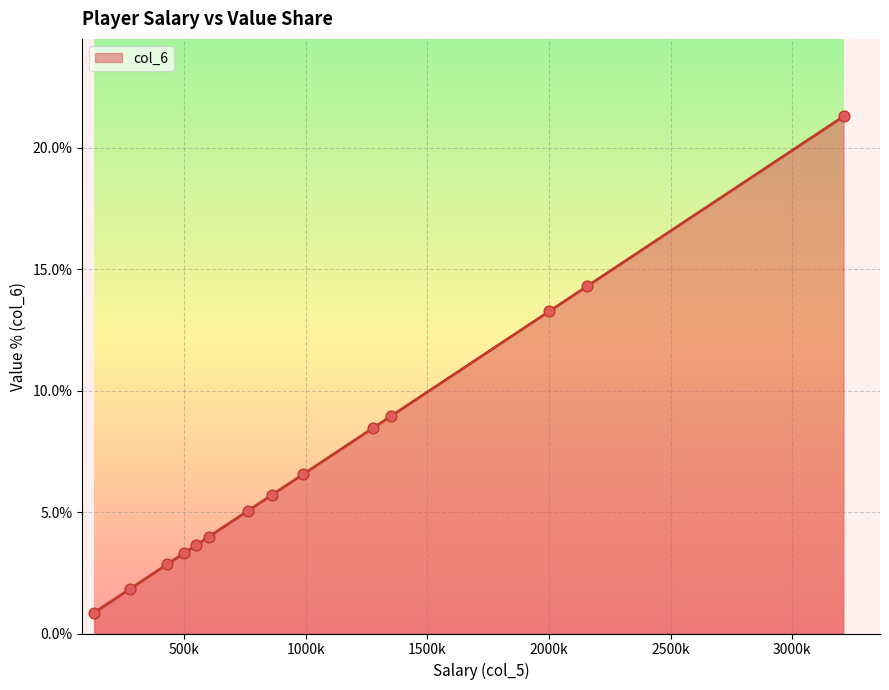

What is the smallest value displayed?

0.9